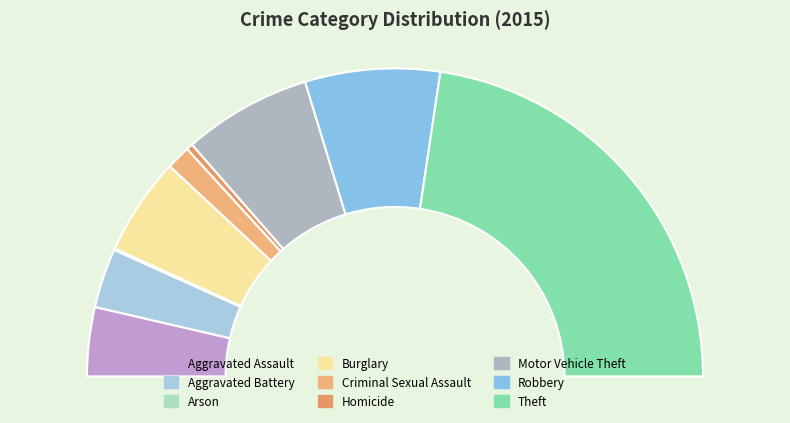

Rank the categories by value from highest to lowest.

Theft, Robbery, Motor Vehicle Theft, Burglary, Aggravated Assault, Aggravated Battery, Criminal Sexual Assault, Homicide, Arson